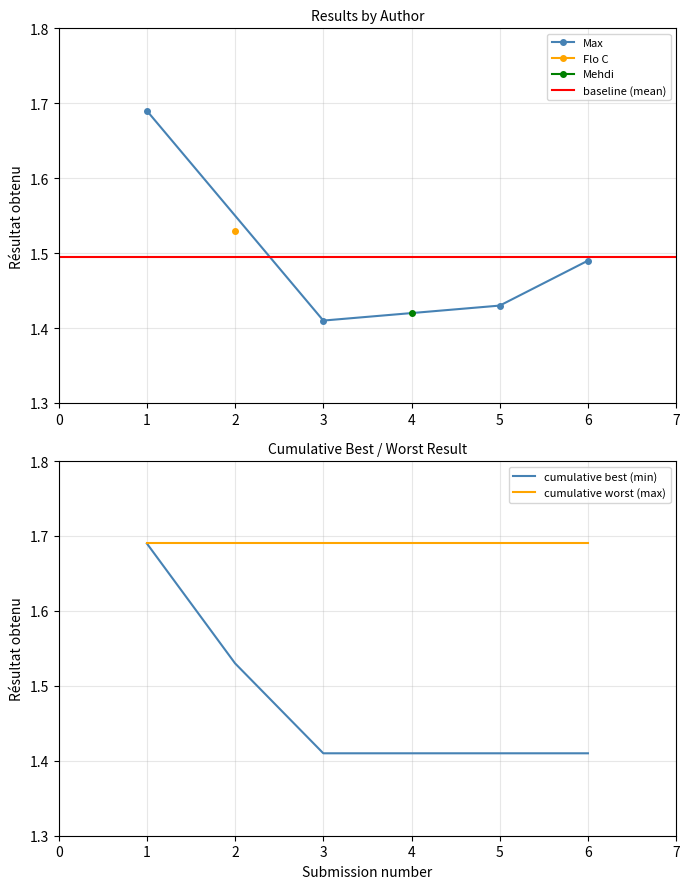

At which label is Max closest to 1?

3